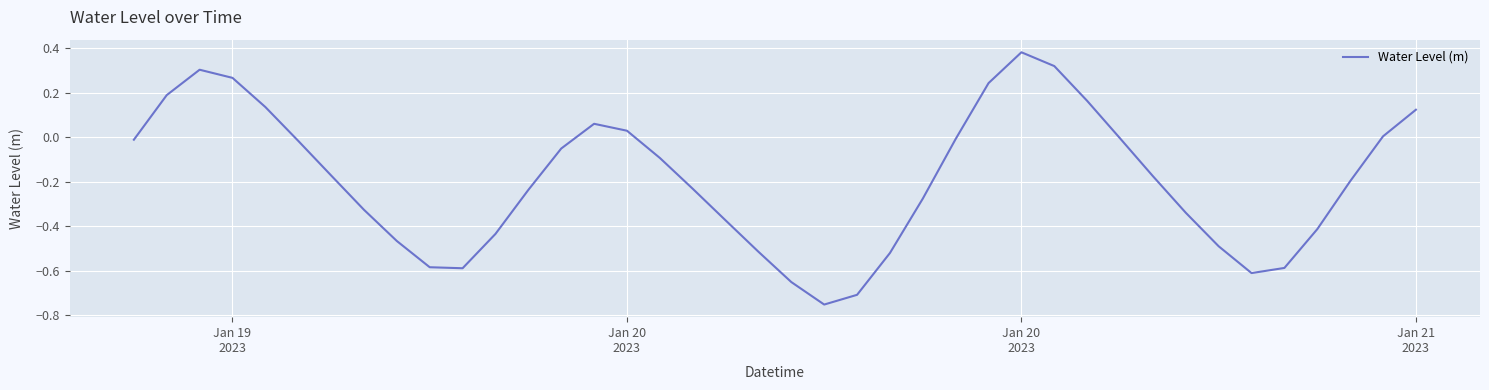

What is the difference between the maximum and minimum values?

1.1